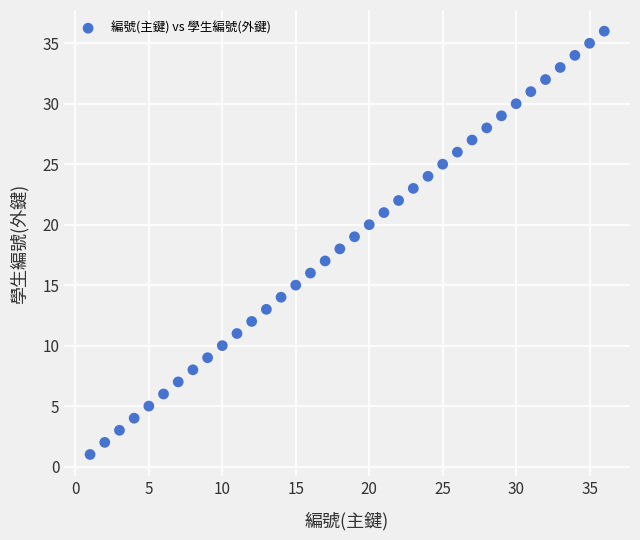

What is the range of Y values (max minus min)?

35